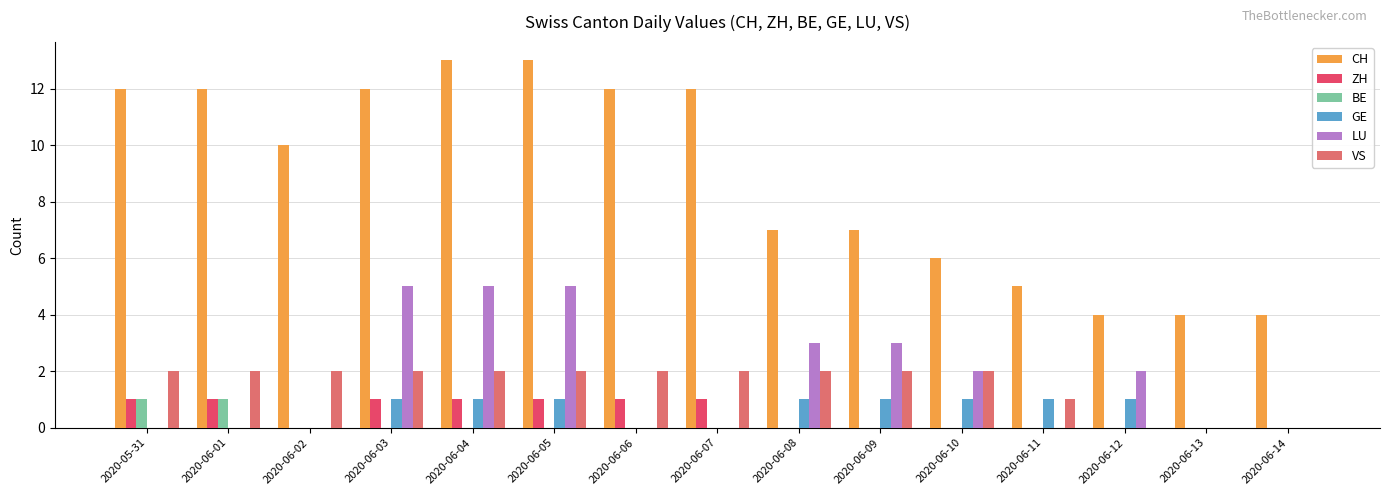

How many groups of bars are there?

15